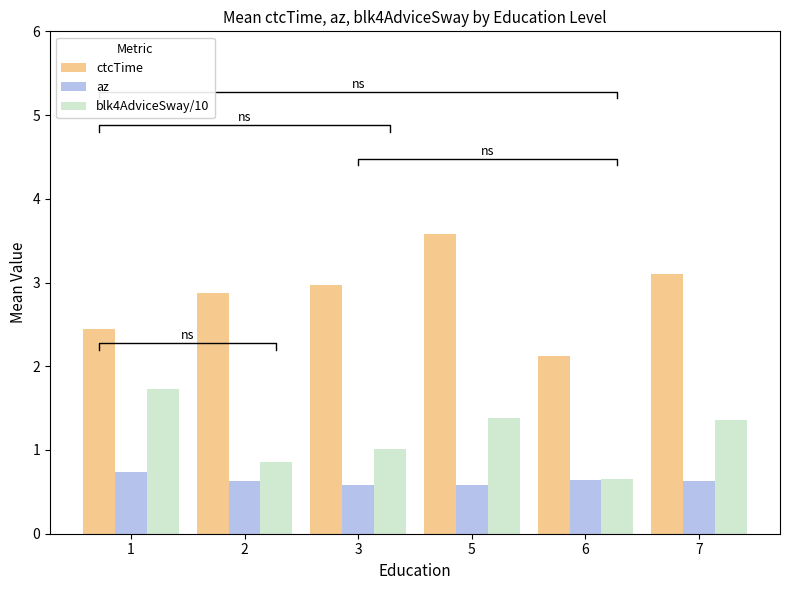

At 2, list the series in order from largest to smallest.

ctcTime, blk4AdviceSway/10, az